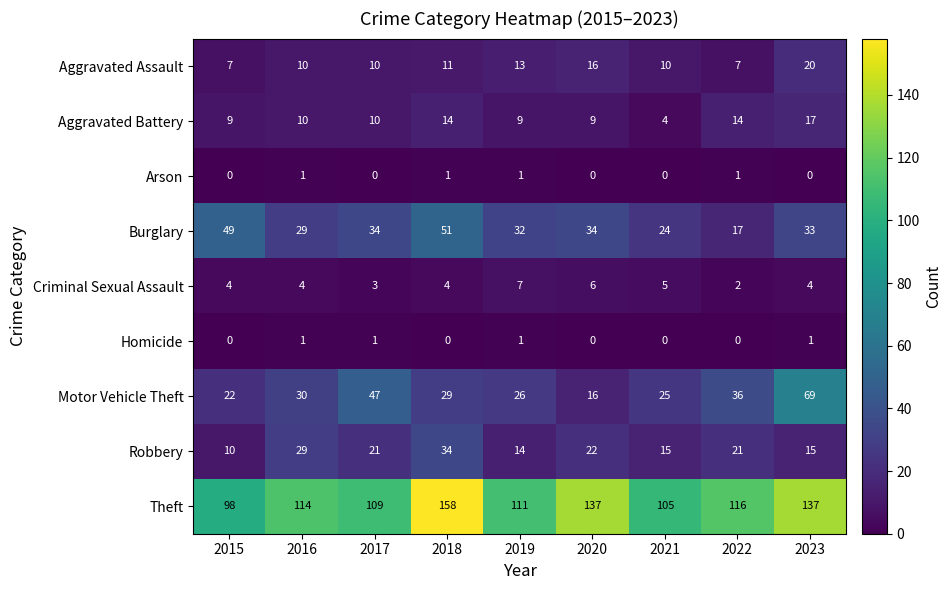

What is the lowest value of the Robbery series?

10